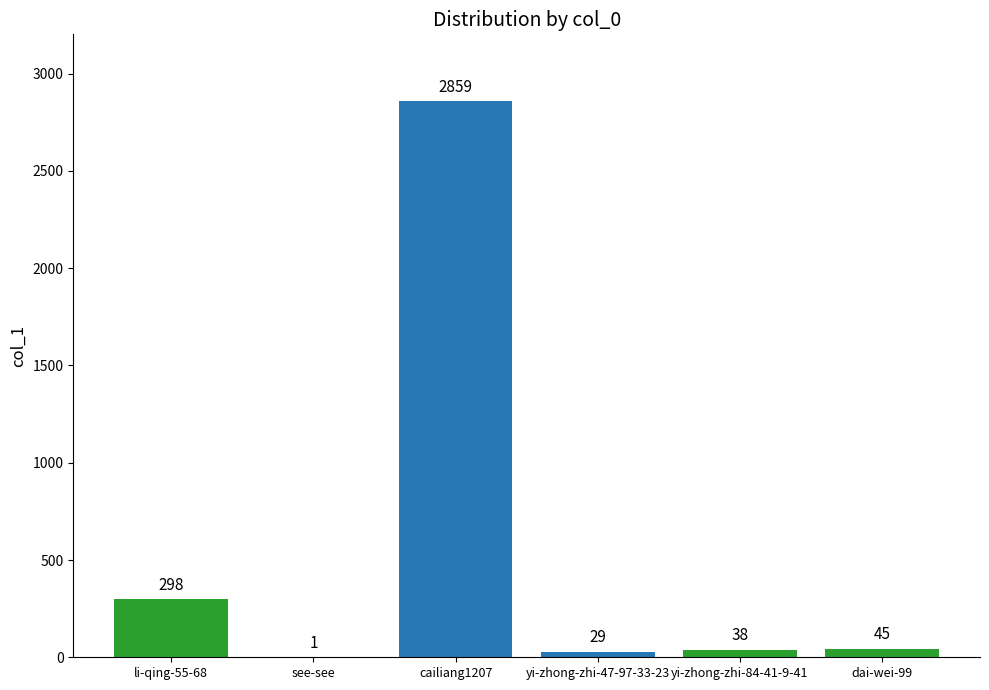

What is the ratio of the value at yi-zhong-zhi-47-97-33-23 to the value at see-see?

29.0